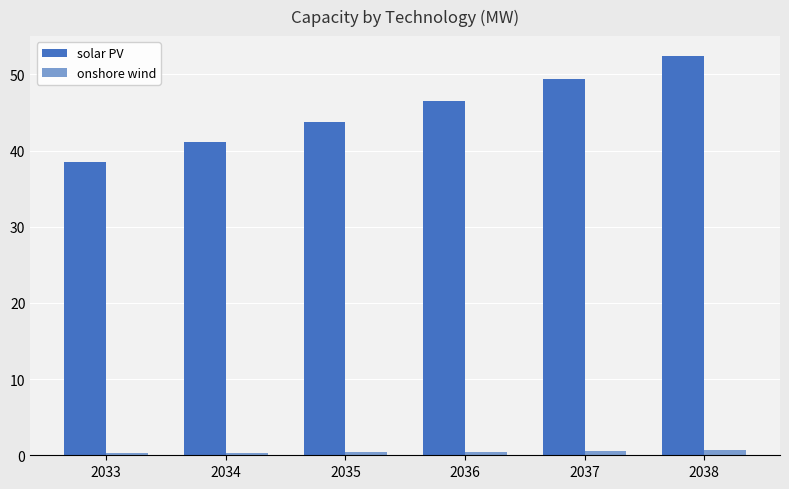

Rank the series at 2037 from lowest to highest value.

onshore wind, solar PV